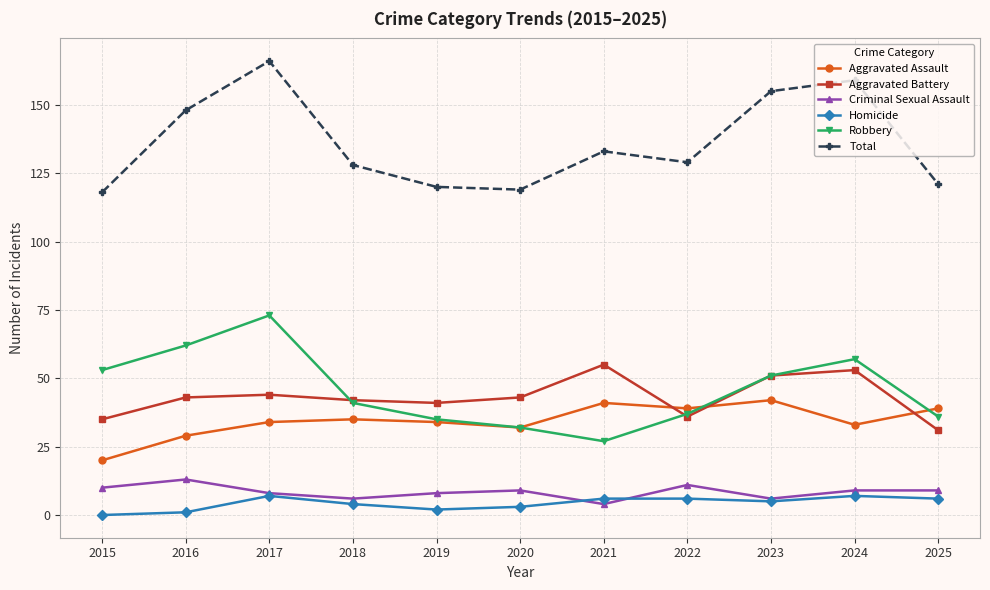

Is this an area chart (filled region under the line)?

No